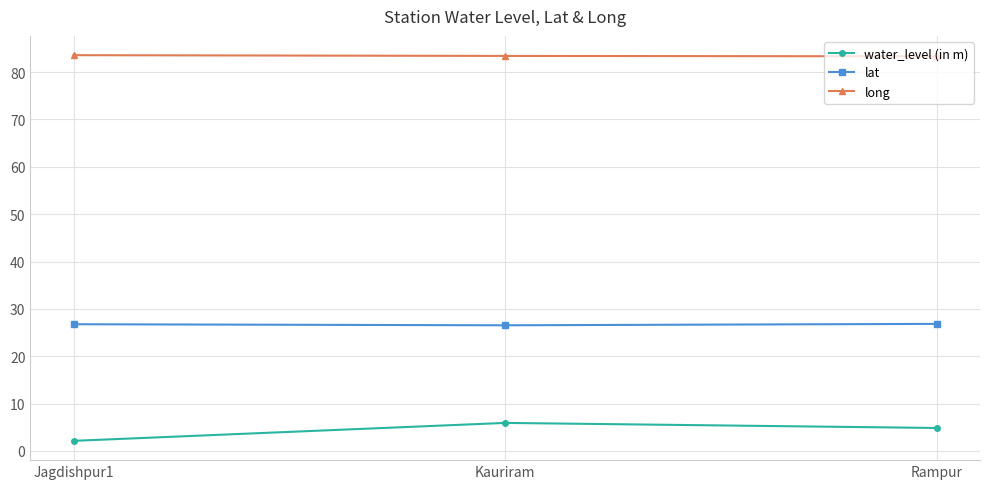

What is the value of the lat point at the 3rd from the left?

26.8